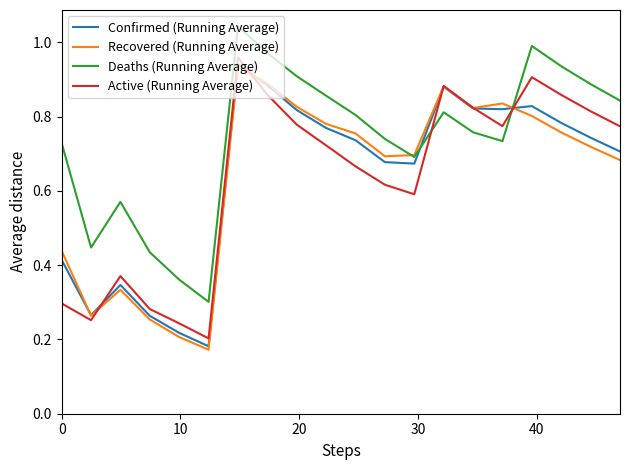

Which series has the largest total across all categories?

Deaths (Running Average)